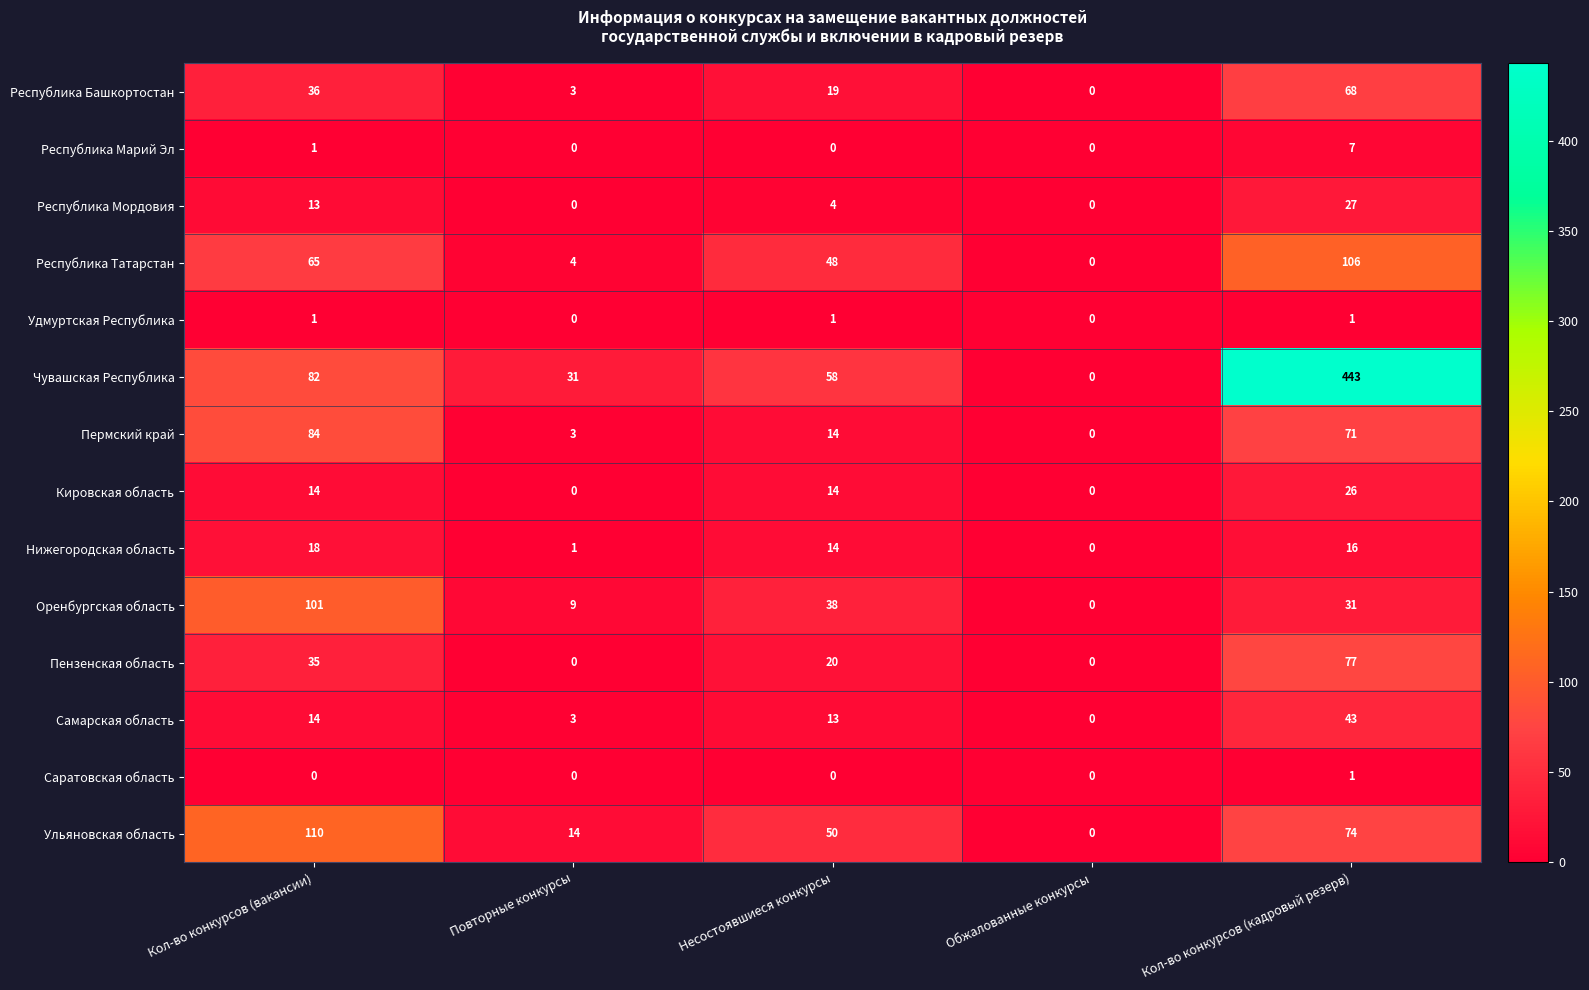

Which series changed the most between Несостоявшиеся конкурсы and Кол-во конкурсов (кадровый резерв)?

Чувашская Республика